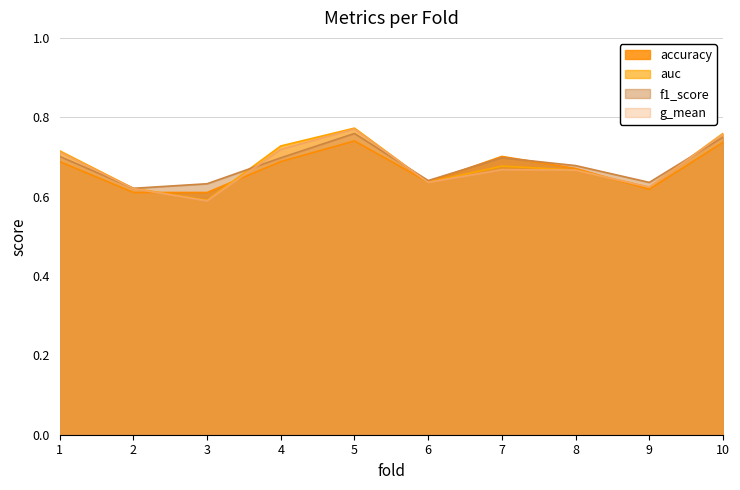

What is the approximate value of g_mean at 7?

0.7